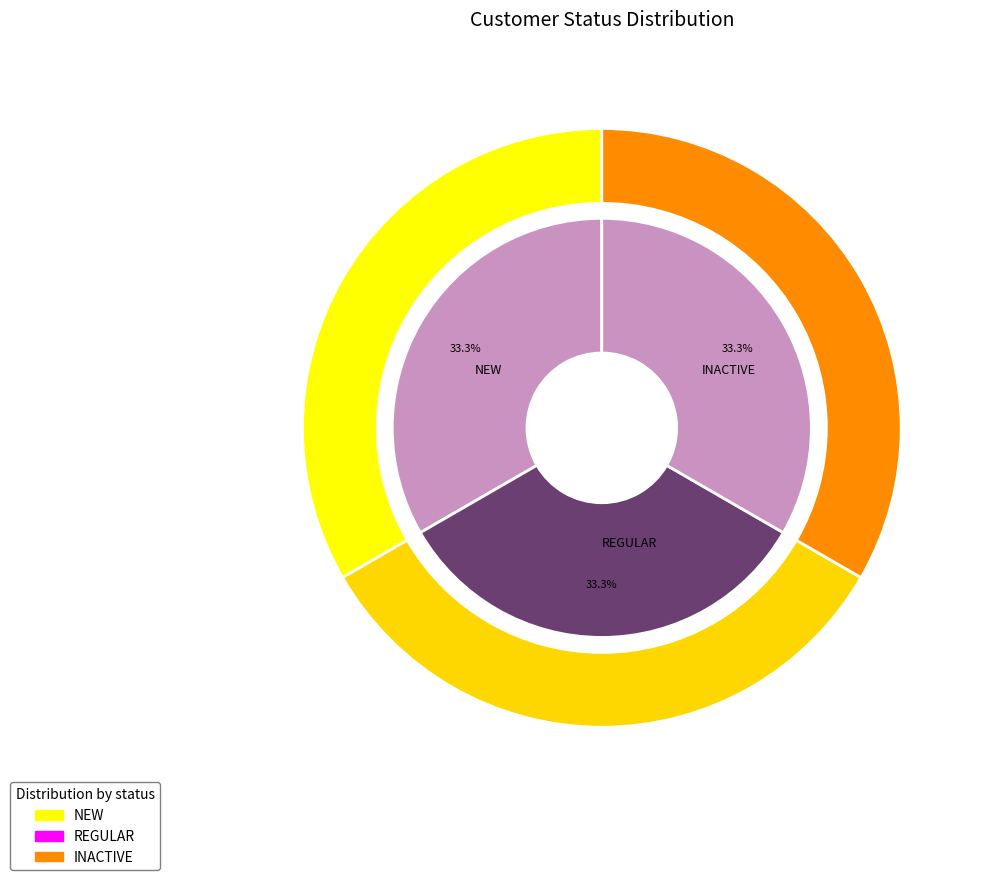

Which category has the smallest portion of the pie?

NEW